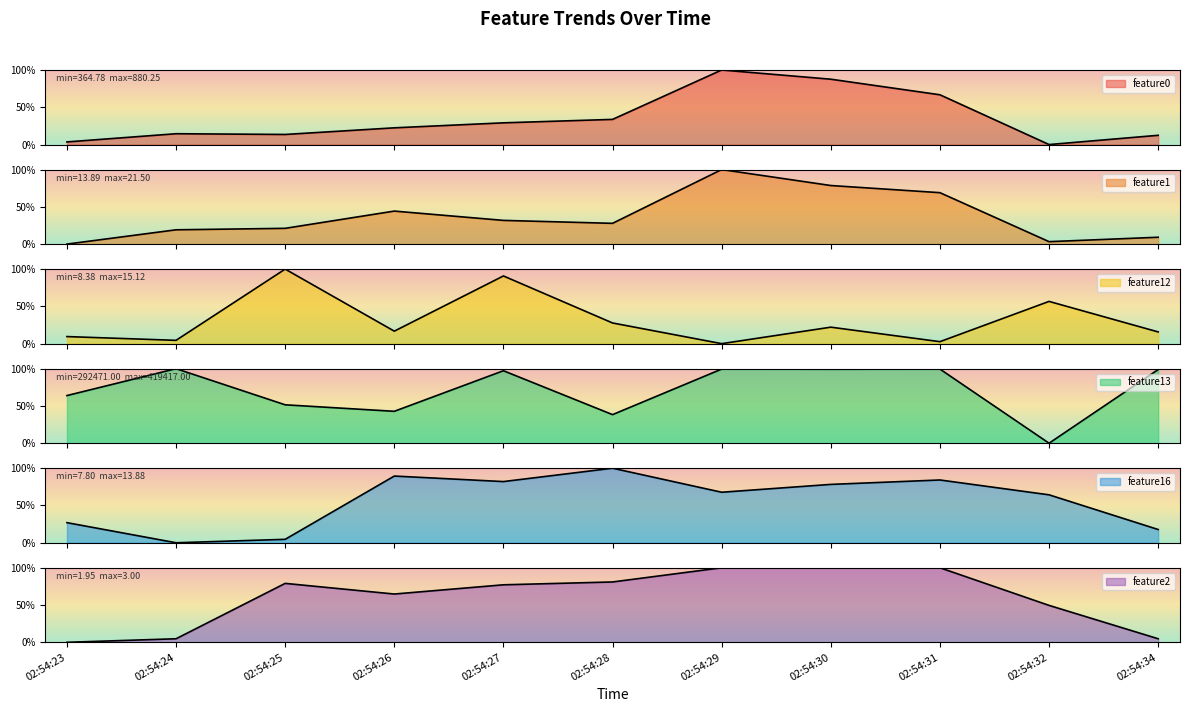

At which category is the sum across all series the highest?

02:54:29